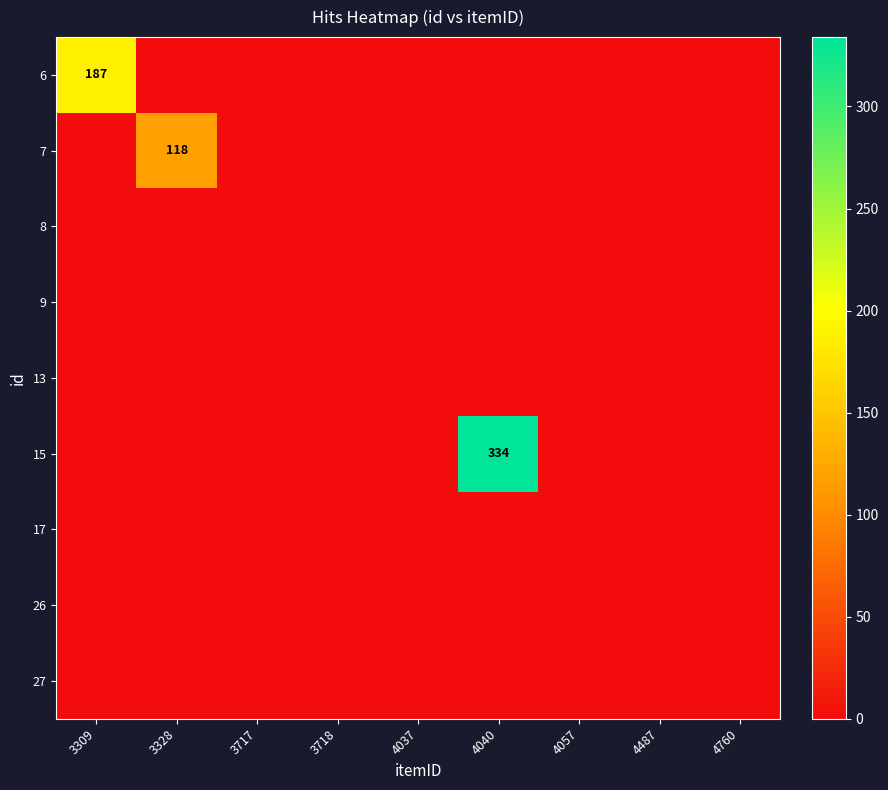

The value of 15 at 4040 is 334. True or false?

True